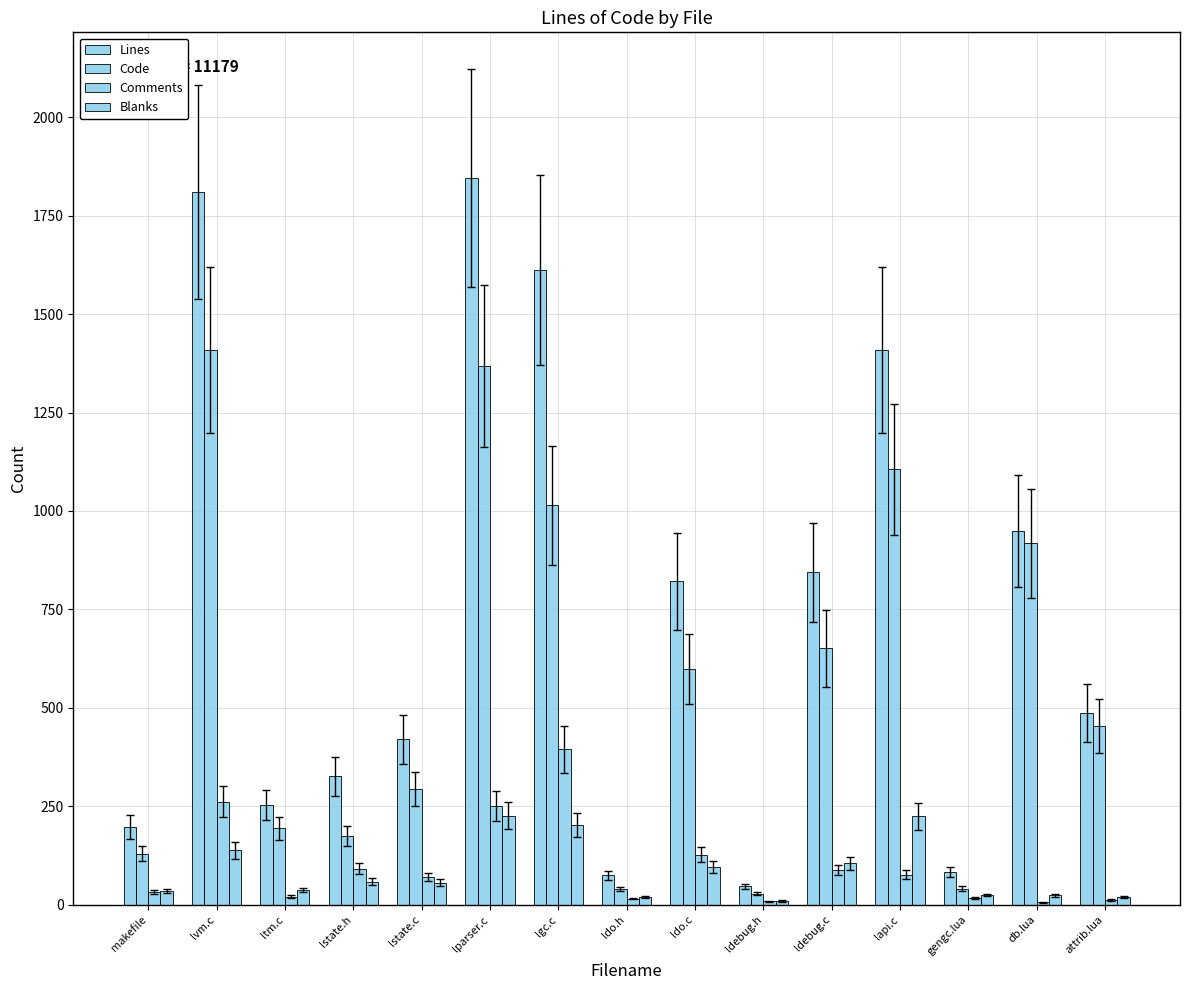

Count the number of data series in this chart.

4